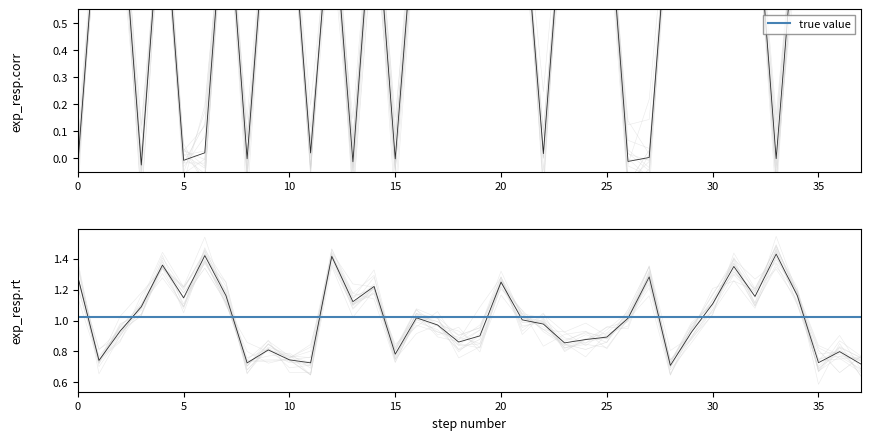

What is the maximum value for exp_resp.rt?

1.4